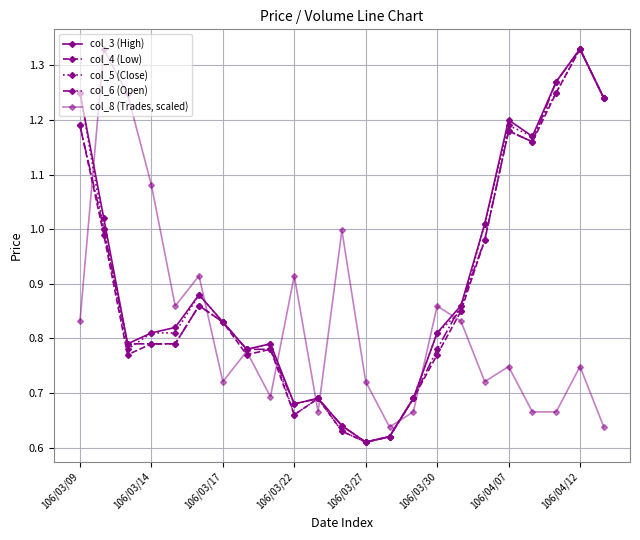

How many lines are shown in the chart?

5